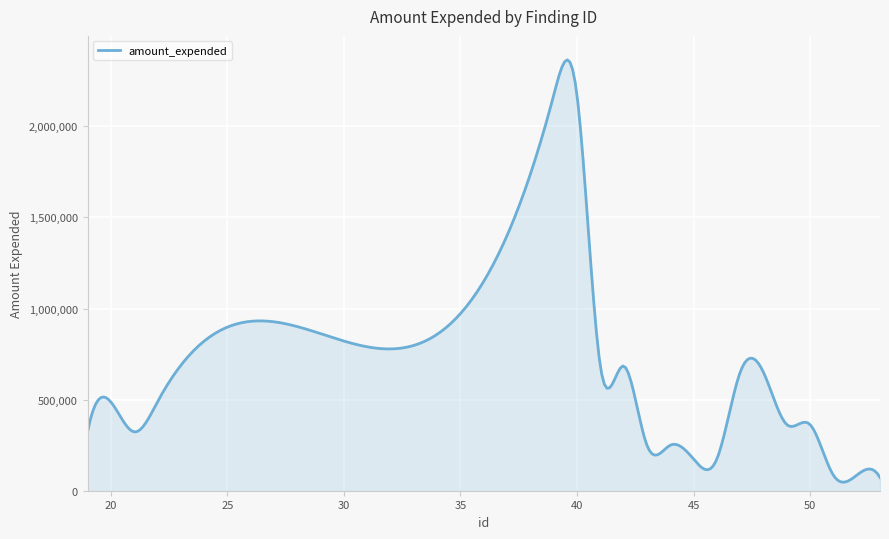

What is the difference between the maximum and minimum values?

2318244.7